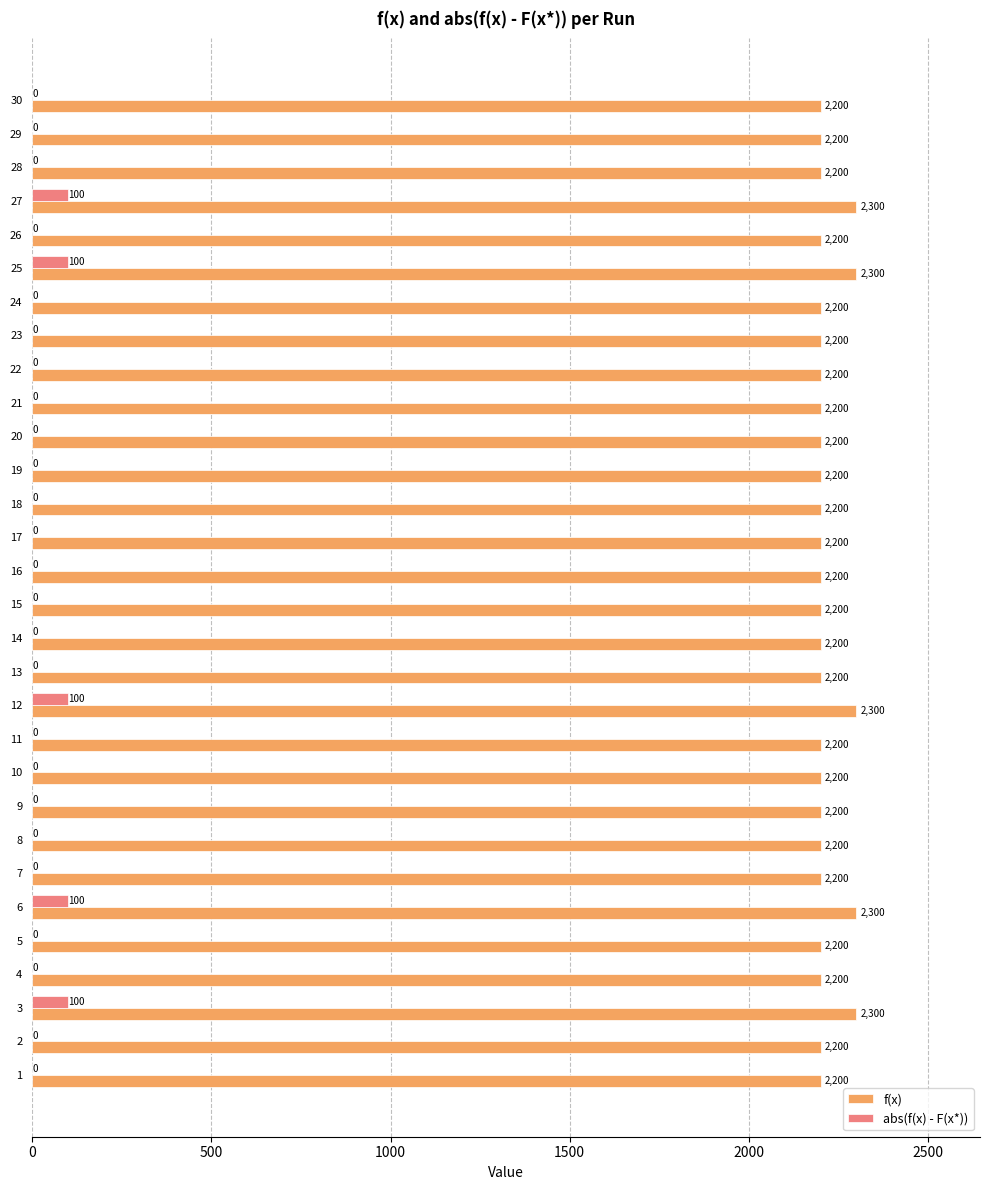

What is the maximum value for f(x)?

2300